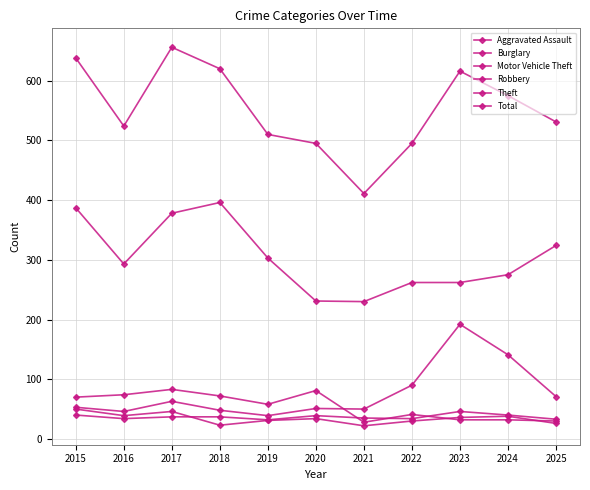

How many series are shown in this chart?

6